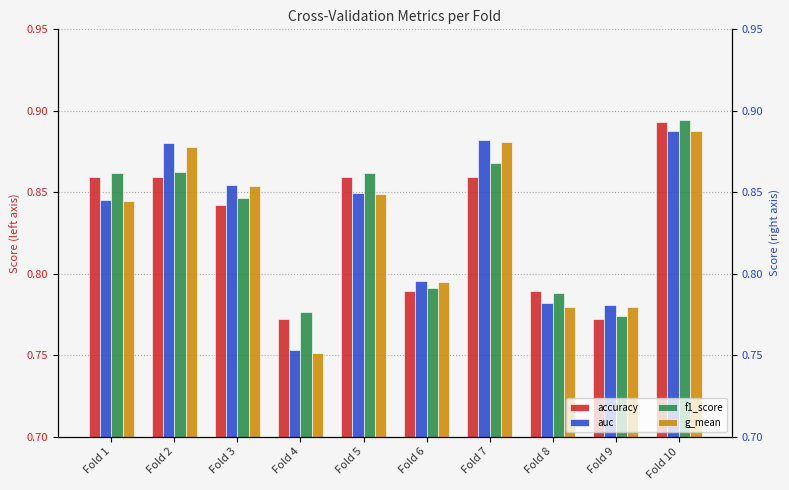

Does the chart contain stacked bars?

No